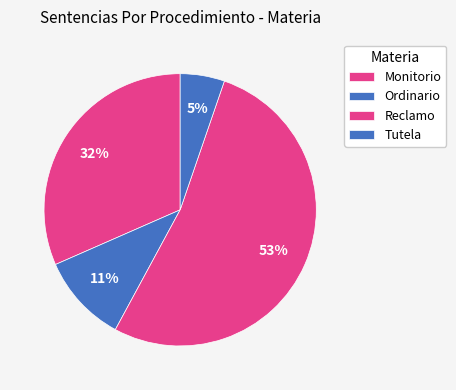

Do Monitorio and Tutela together represent more than half of the pie?

No